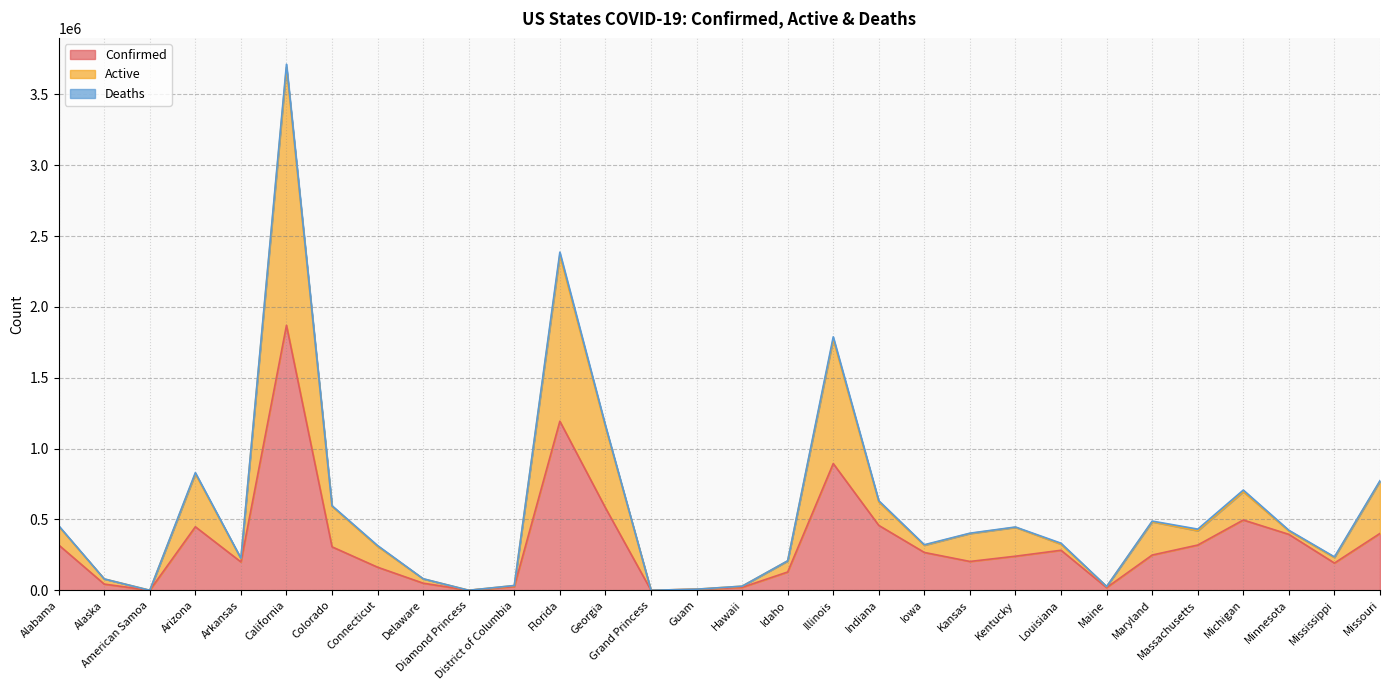

Which series has the largest range (max minus min)?

Active